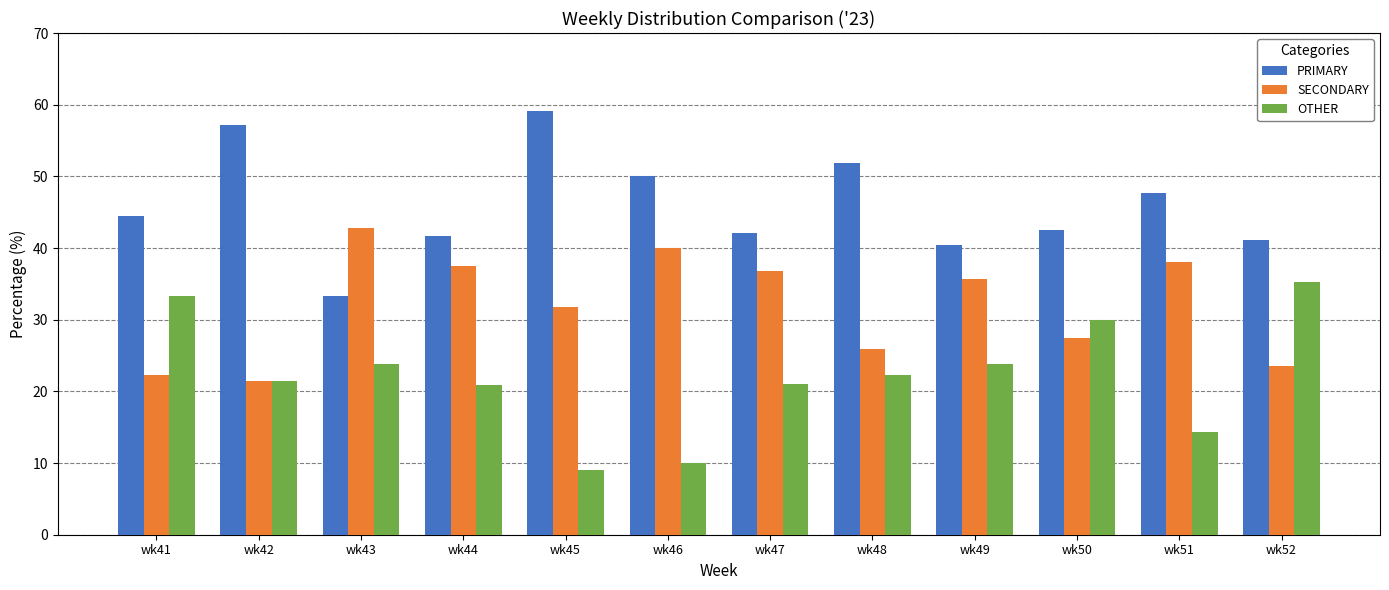

Count the number of categories in the chart.

12